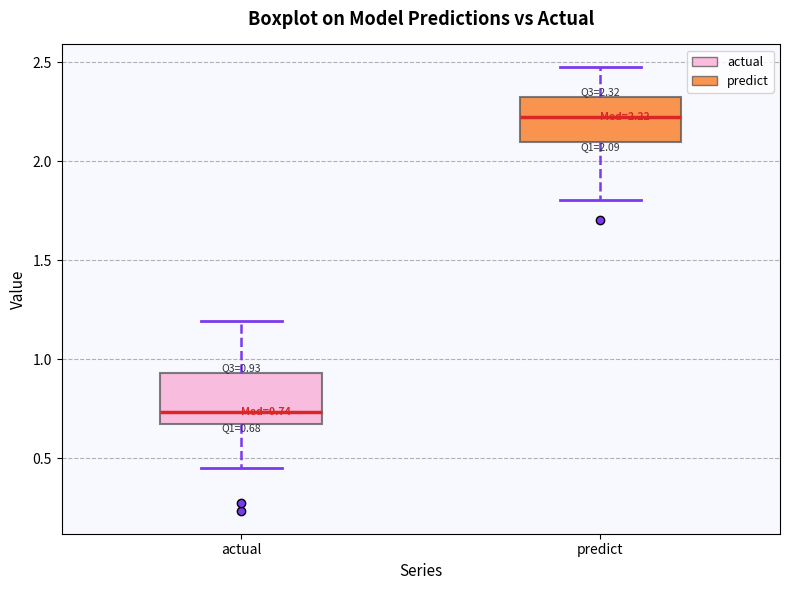

Which box's median line is the lowest?

actual